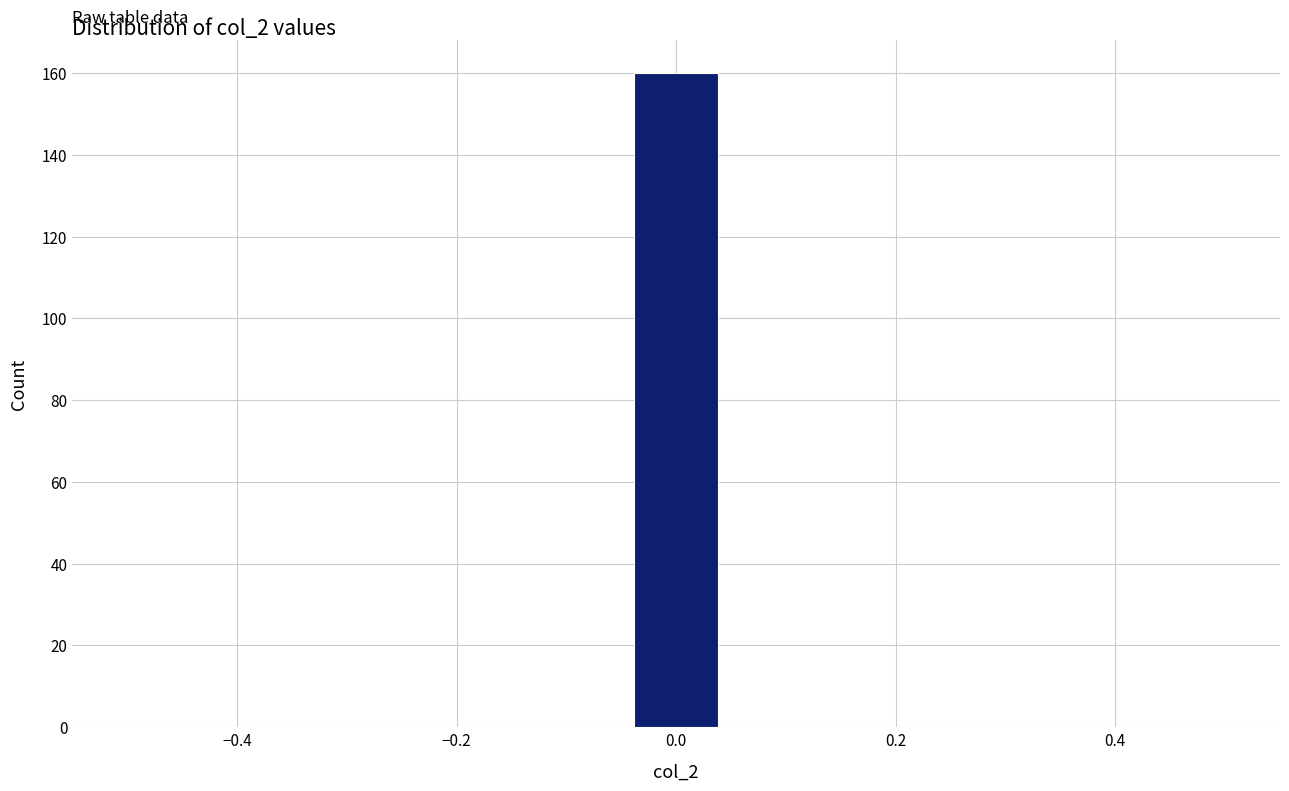

Read against the x-axis, roughly where is the centre of the tallest bar?

0.00